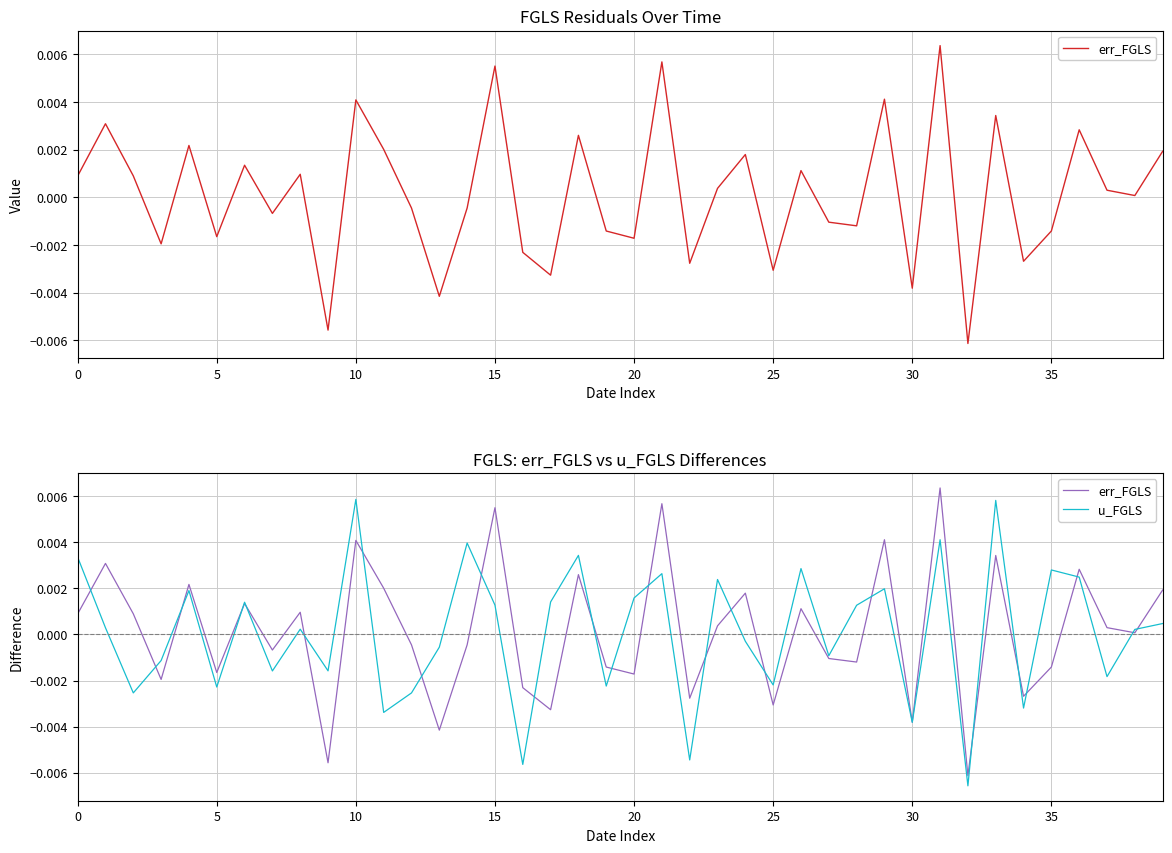

What is the label of the 10th point from the right?

30